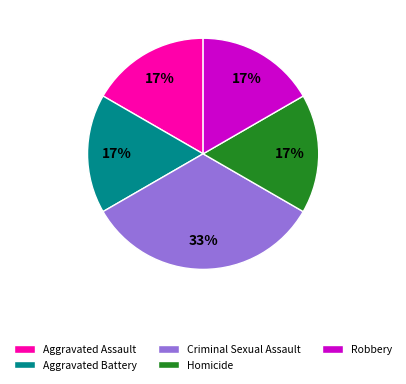

Is it true that Robbery is 30% of the pie?

False